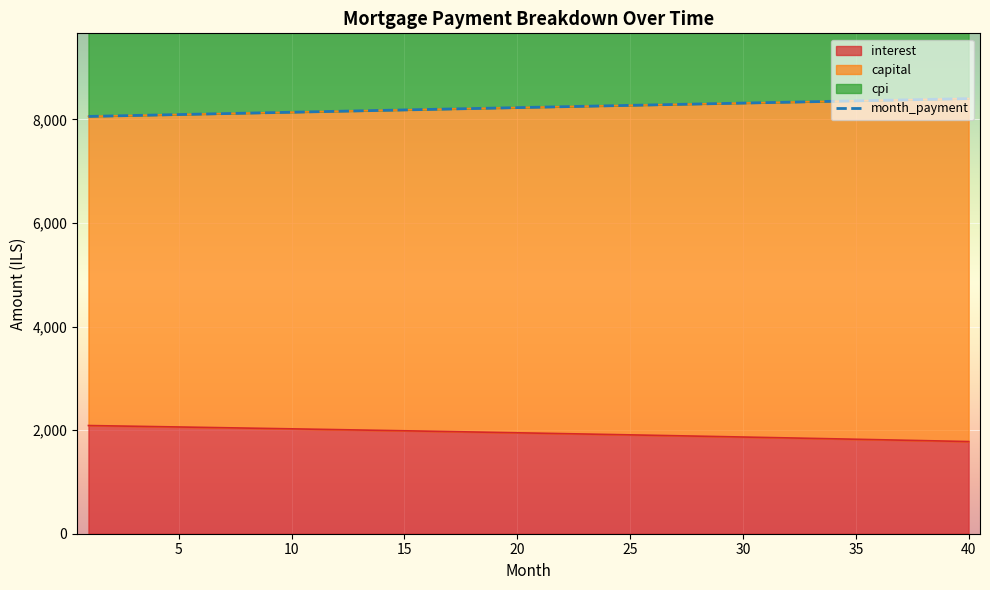

What is the difference between the maximum and minimum values in the cpi series?

343.8